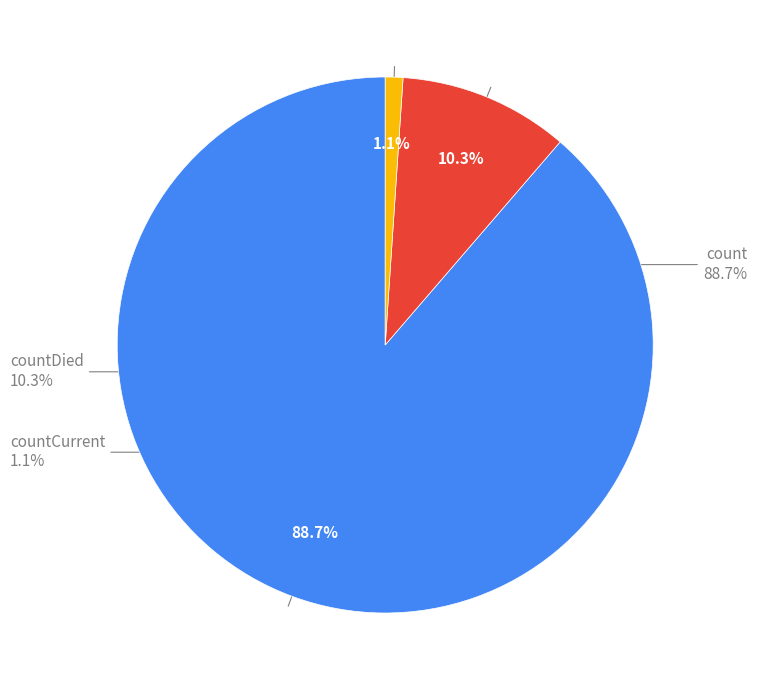

What is the change in value from count to countDied?

-102036